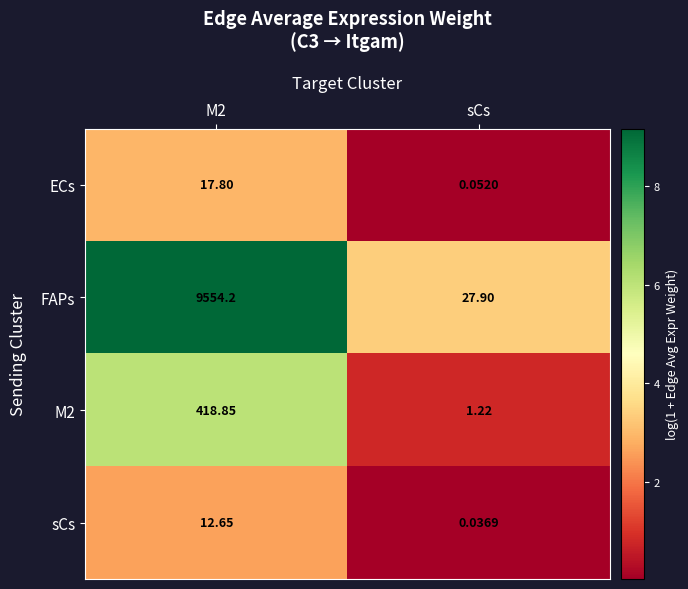

Where is ECs nearest to the value 8?

sCs